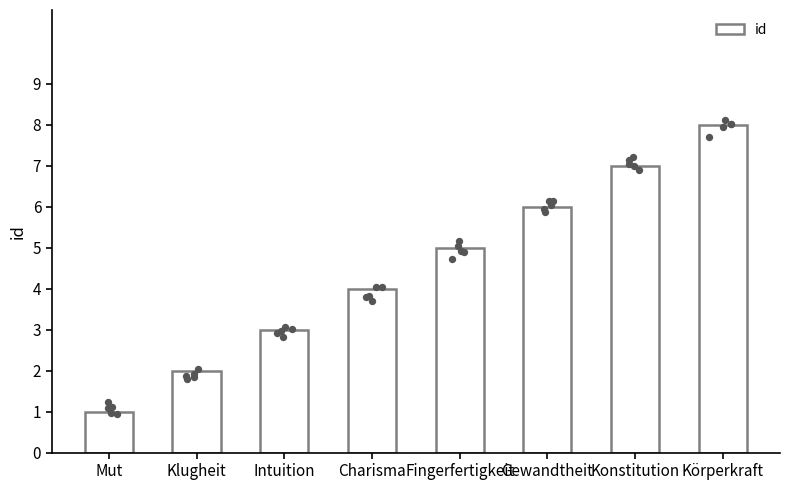

What is the ratio of the value at Körperkraft to the value at Charisma?

2.0